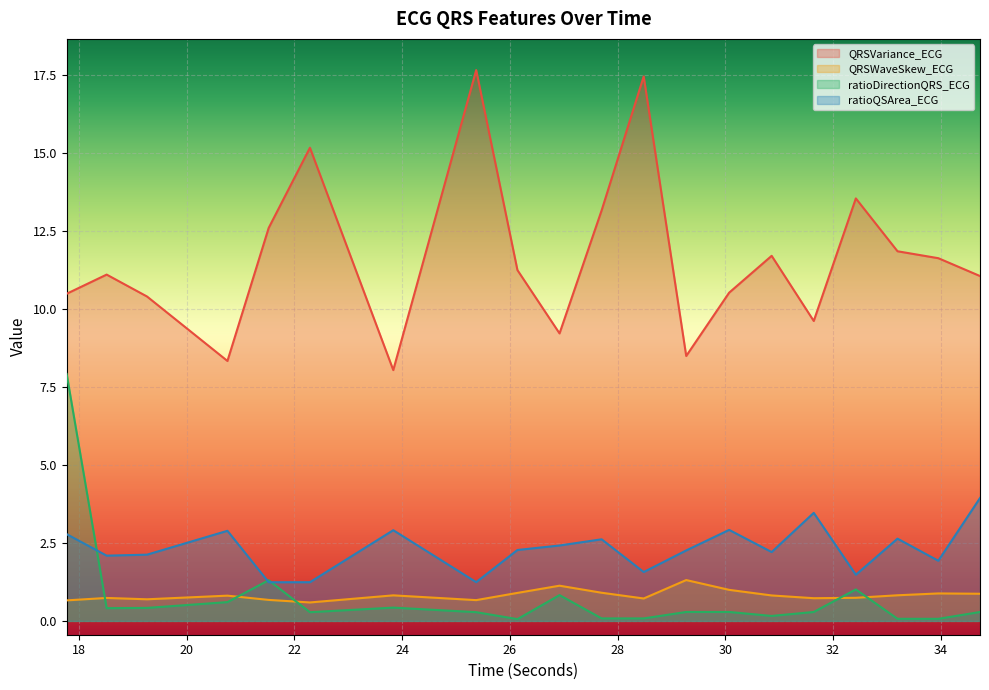

At how many categories does at least one series exceed 11?

12